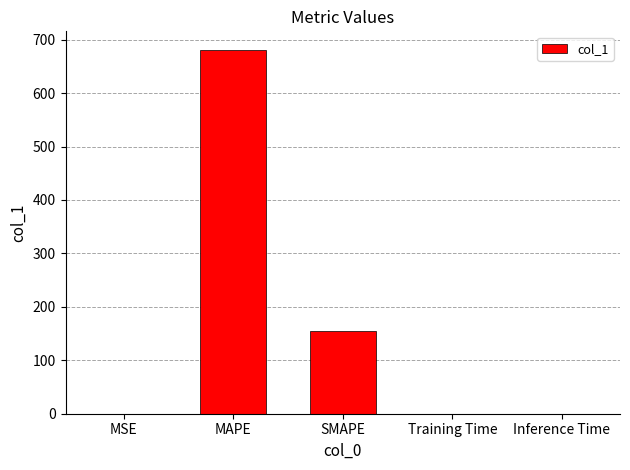

Is it true that the value at MAPE is 271.8?

False